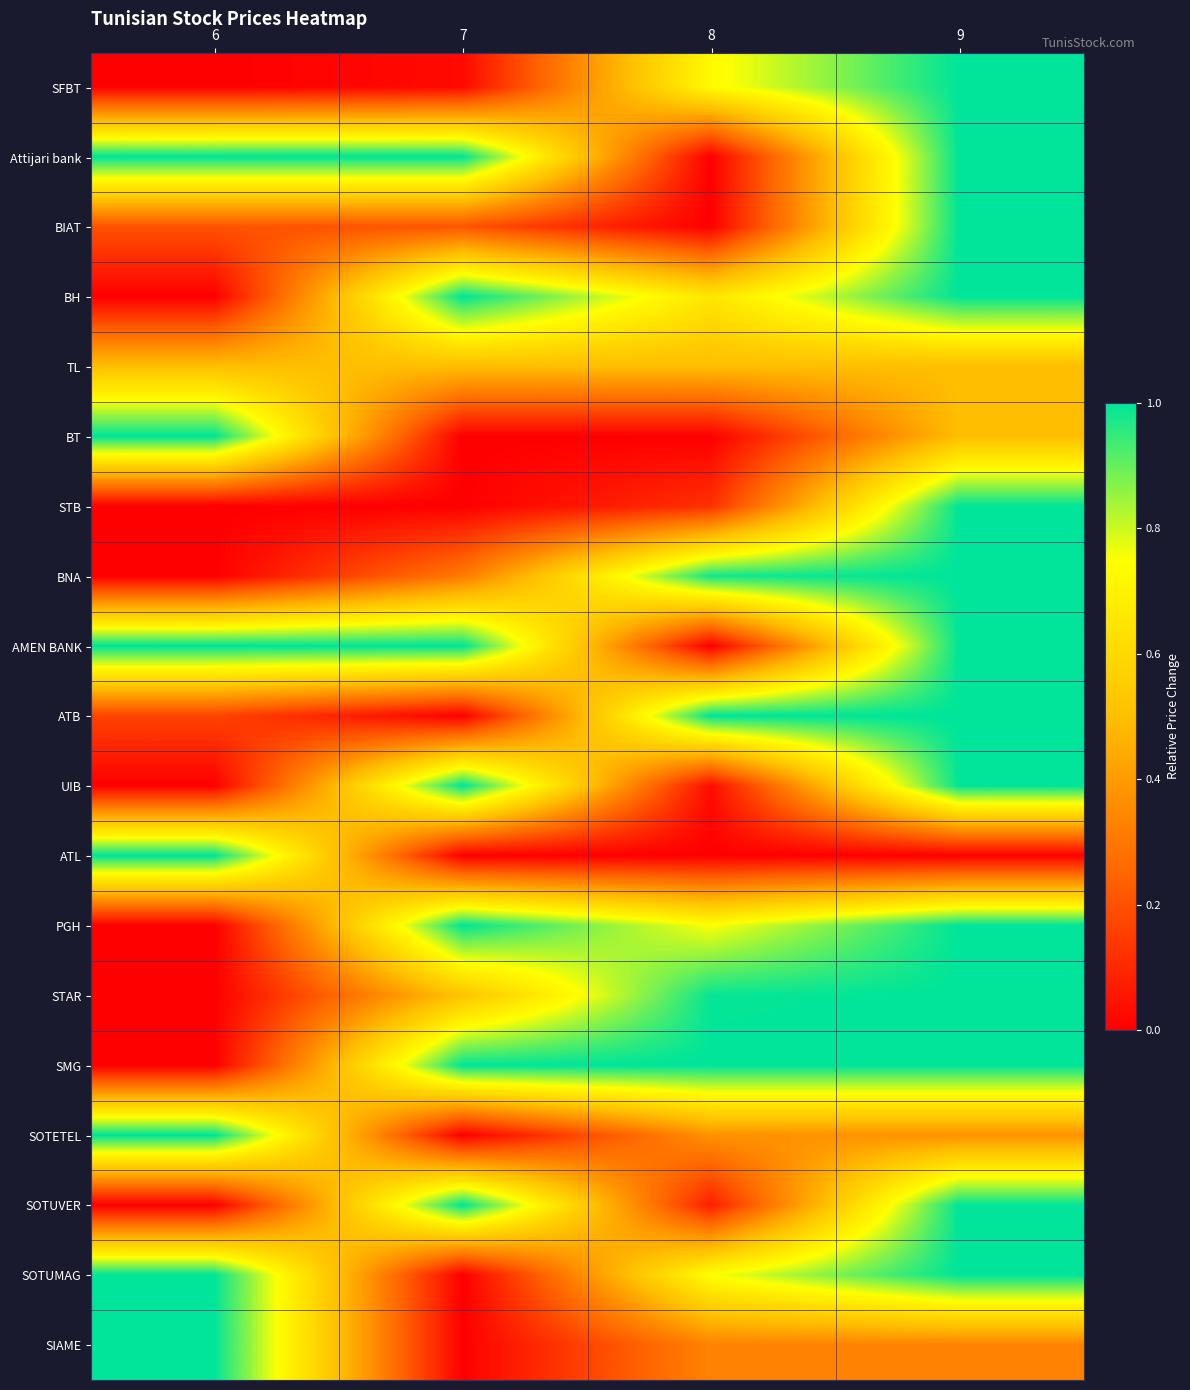

Rank the series at 8 from lowest to highest value.

Attijari bank, BIAT, BT, AMEN BANK, ATL, UIB, SOTUVER, STB, SIAME, SOTETEL, TL, BH, SFBT, PGH, SOTUMAG, BNA, STAR, ATB, SMG